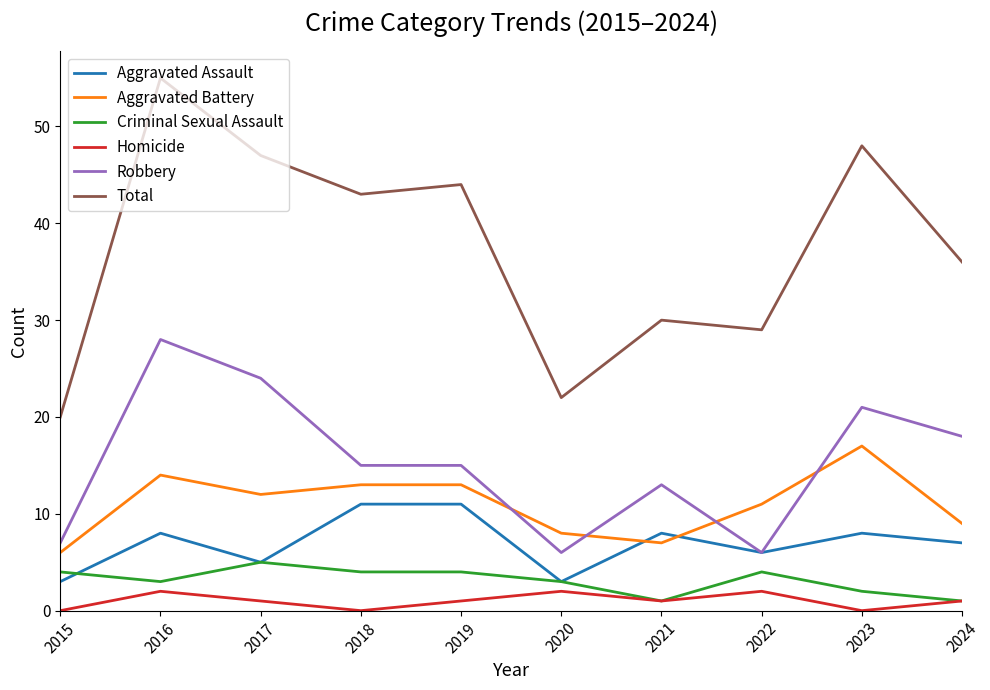

True or false: Robbery and Homicide intersect in this chart.

False